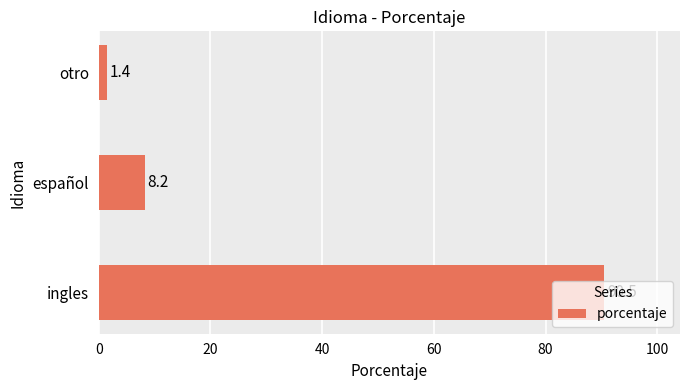

Rank the categories by value from highest to lowest.

ingles, español, otro